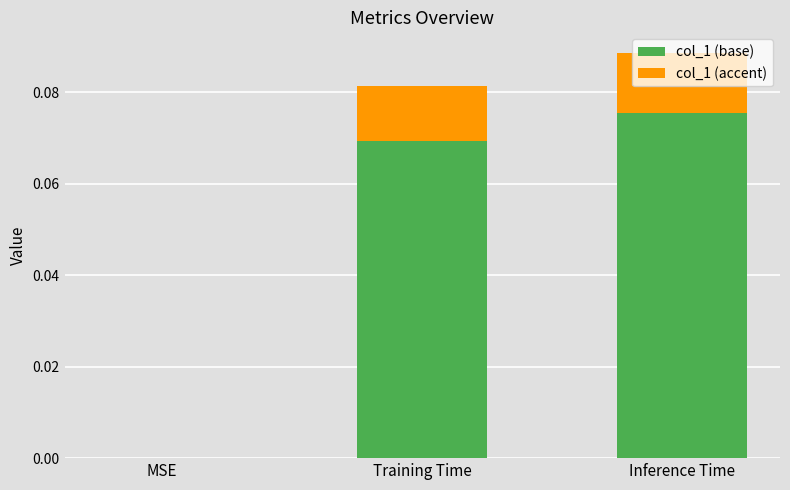

Does the chart contain stacked bars?

Yes